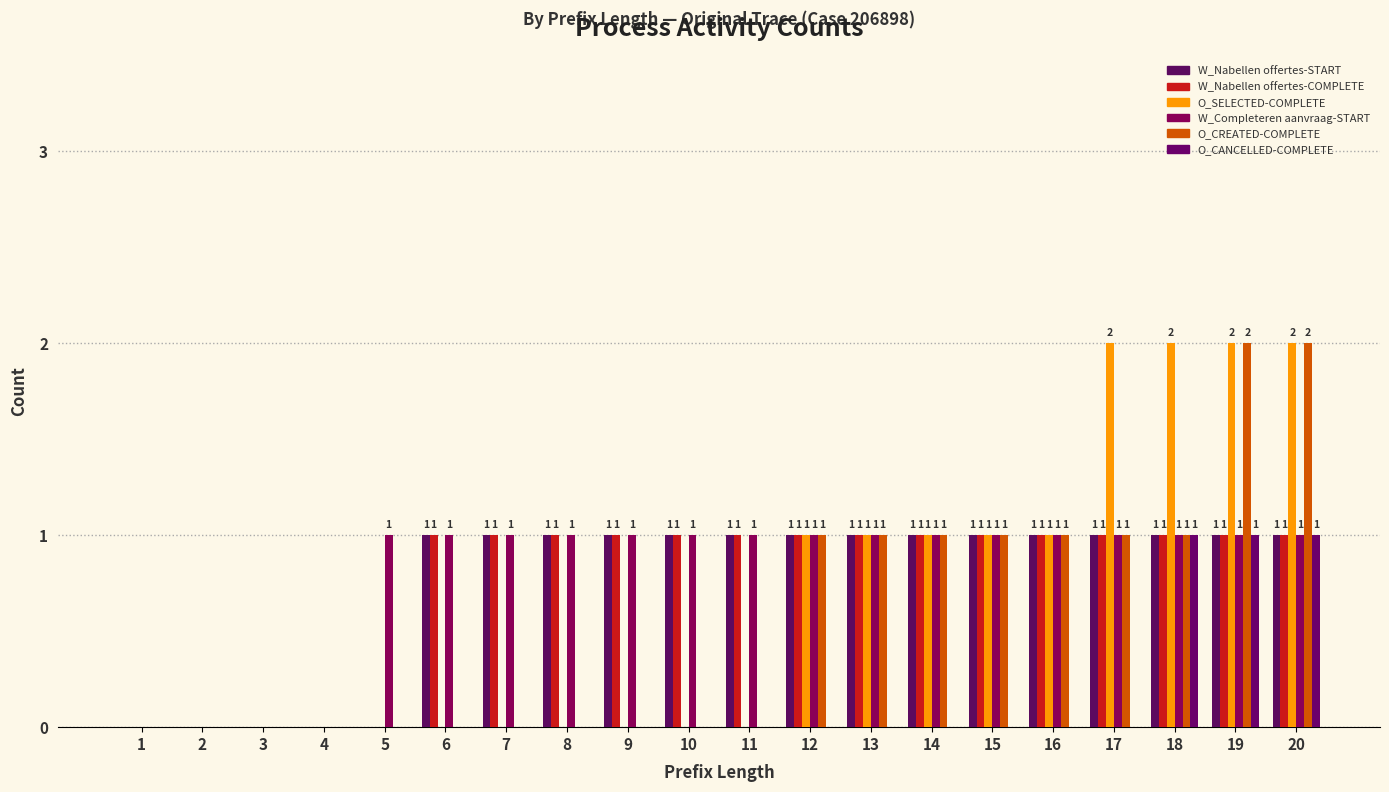

Is the value of W_Completeren aanvraag-START at 17 greater than the value of W_Nabellen offertes-COMPLETE at 9?

No